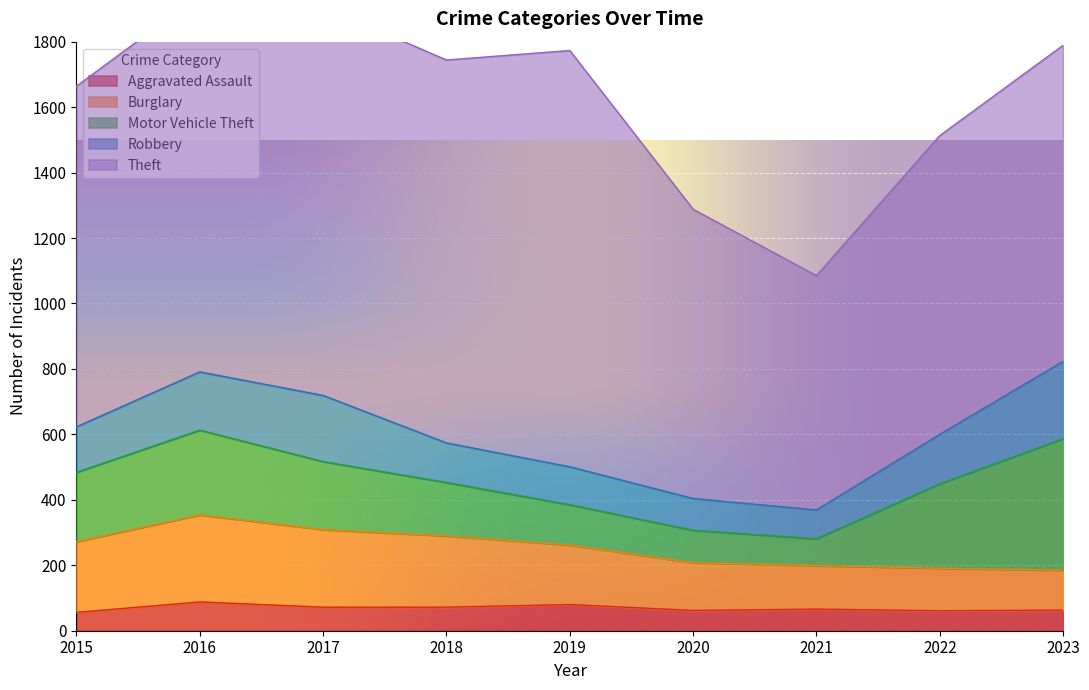

Reading left to right, what are all the values shown in this chart?

Aggravated Assault: 2015=56	2016=88	2017=72	2018=72	2019=80	2020=62	2021=66	2022=61	2023=63
Burglary: 2015=216	2016=266	2017=237	2018=218	2019=182	2020=146	2021=133	2022=130	2023=122
Motor Vehicle Theft: 2015=212	2016=259	2017=208	2018=163	2019=123	2020=99	2021=82	2022=258	2023=402
Robbery: 2015=139	2016=178	2017=202	2018=121	2019=116	2020=97	2021=88	2022=151	2023=236
Theft: 2015=1041	2016=1151	2017=1188	2018=1170	2019=1272	2020=884	2021=716	2022=913	2023=966